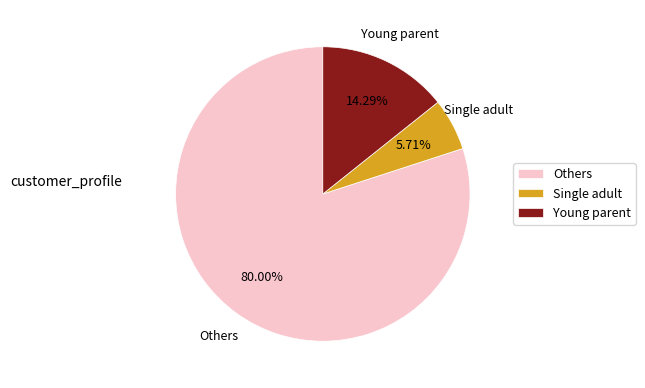

Do Single adult and Young parent together represent more than half of the pie?

No